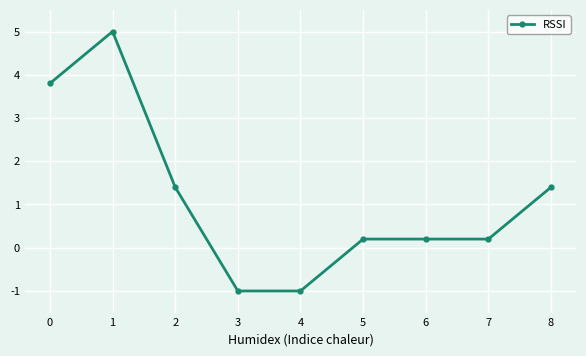

How many lines are shown in the chart?

1